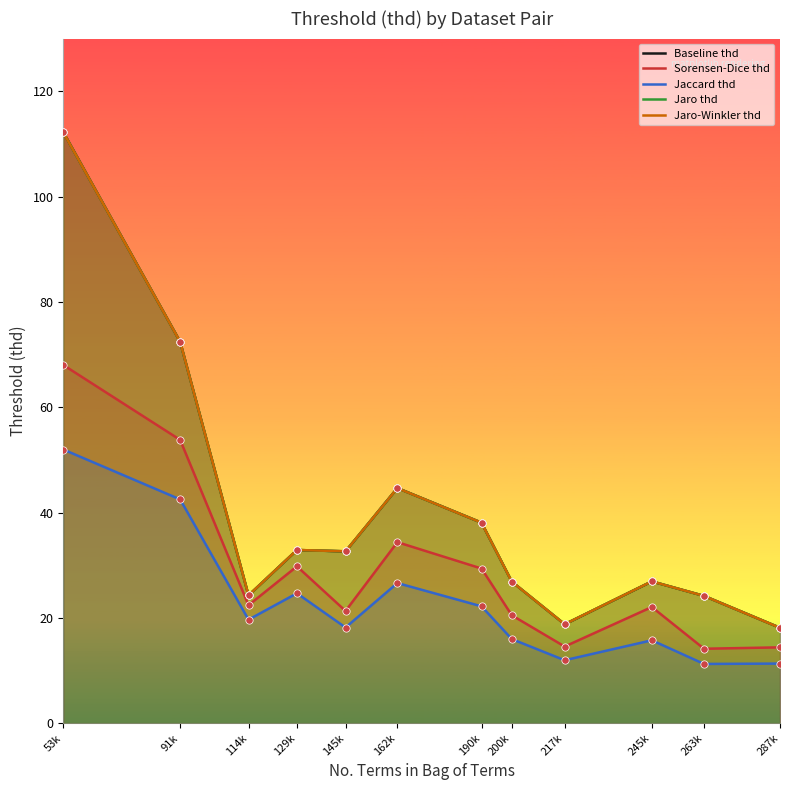

What are all the series names shown in the legend?

Baseline thd, Sorensen-Dice thd, Jaccard thd, Jaro thd, Jaro-Winkler thd